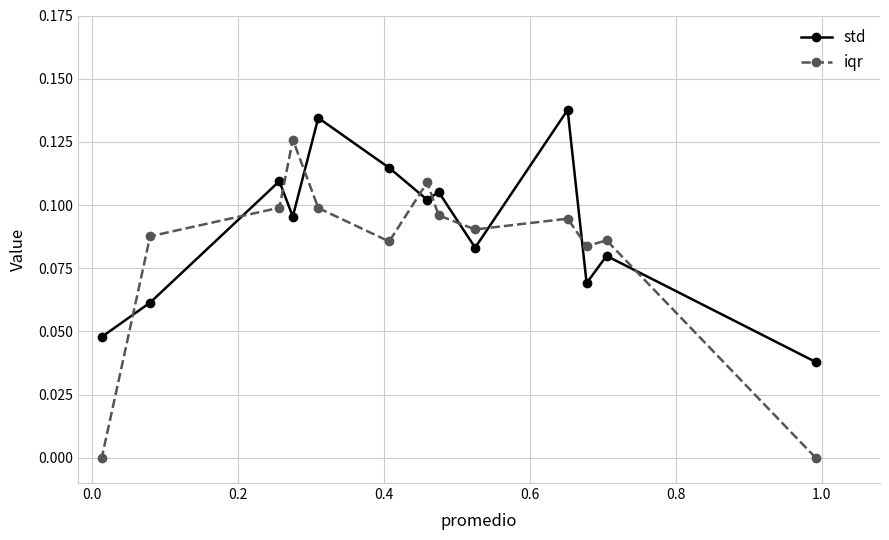

Rank the series by their average value, from lowest to highest.

iqr, std